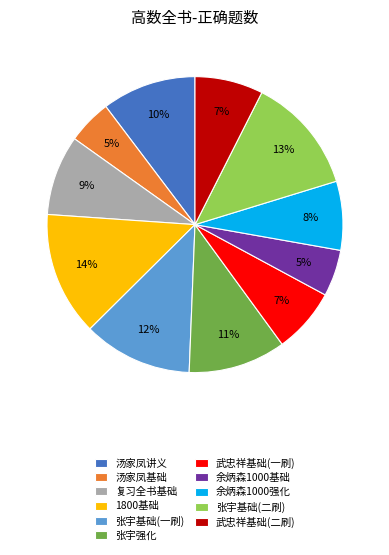

To the nearest percent, what percentage of the pie is 复习全书基础?

9%